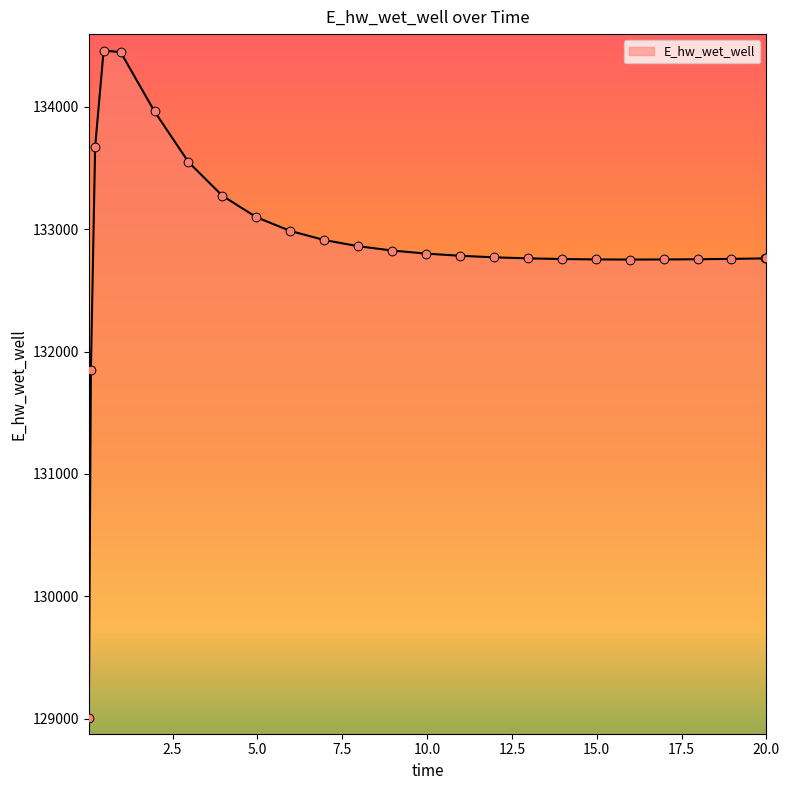

What is the maximum value shown in the chart?

134458.3